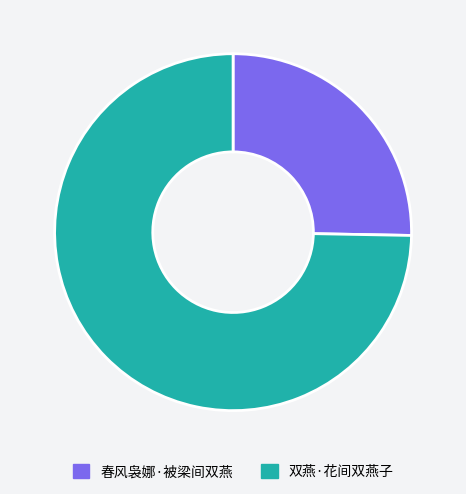

Approximately how many times larger is the value at 双燕·花间双燕子 compared to 春风袅娜·被梁间双燕?

3.0